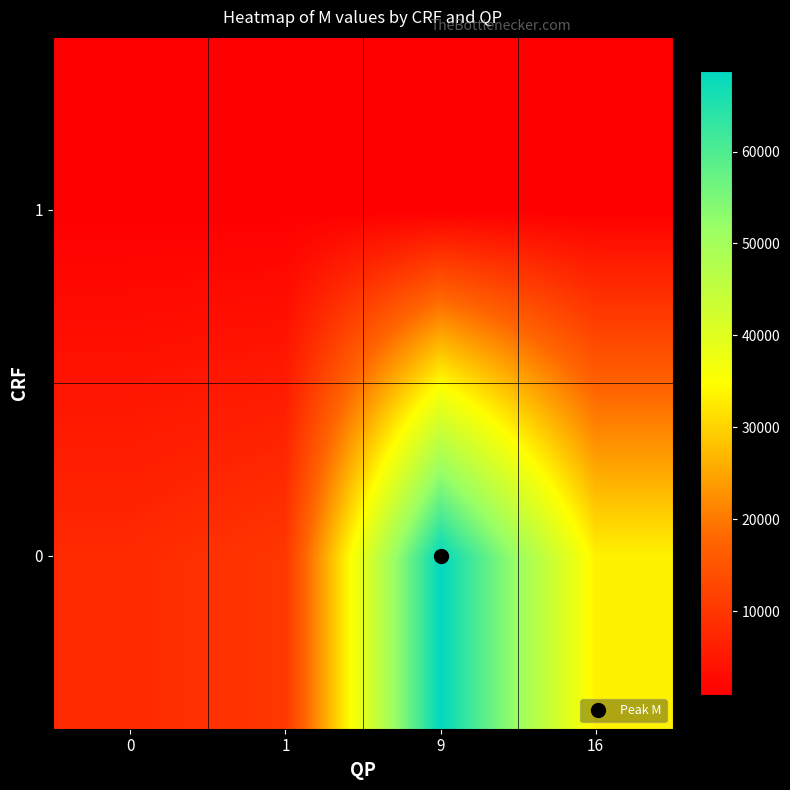

What is the spread (max minus min) of values at 9?

67952